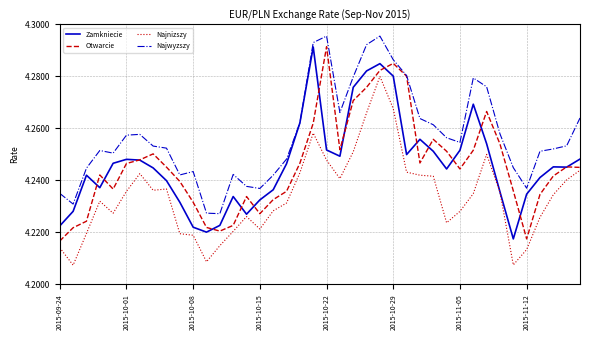

Which series has the largest total across all categories?

Najwyzszy